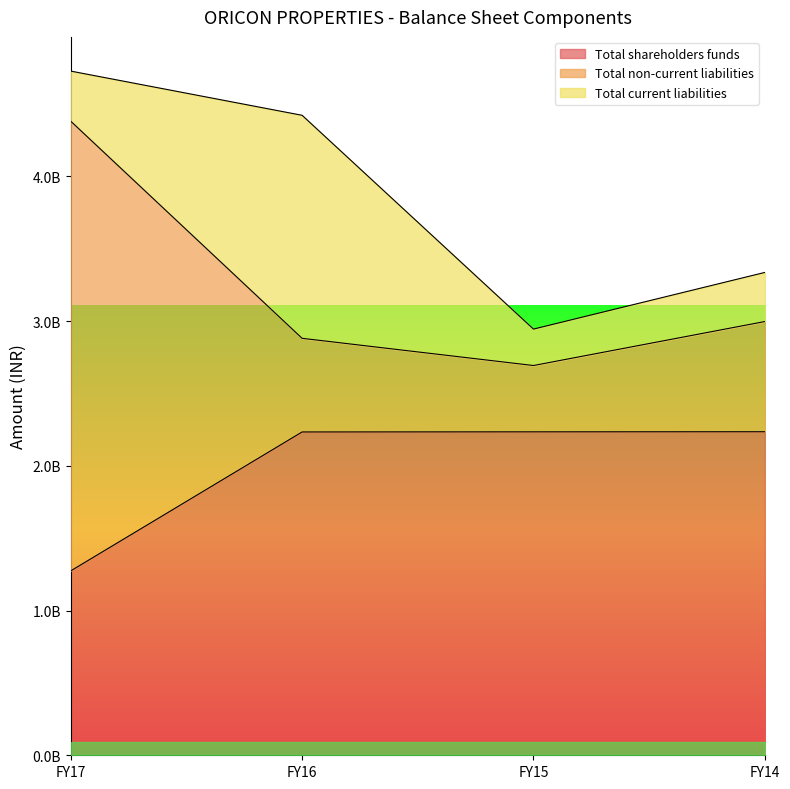

At how many categories does at least one series exceed 2652106267?

4